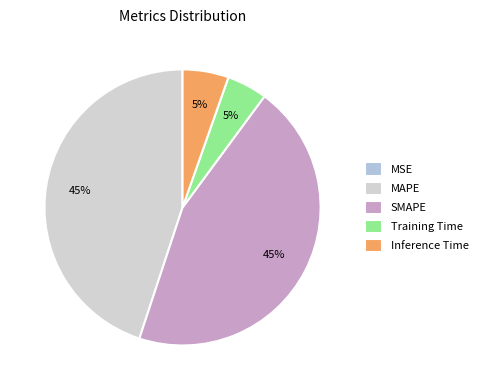

What percentage is the SMAPE slice, to the nearest percent?

45%